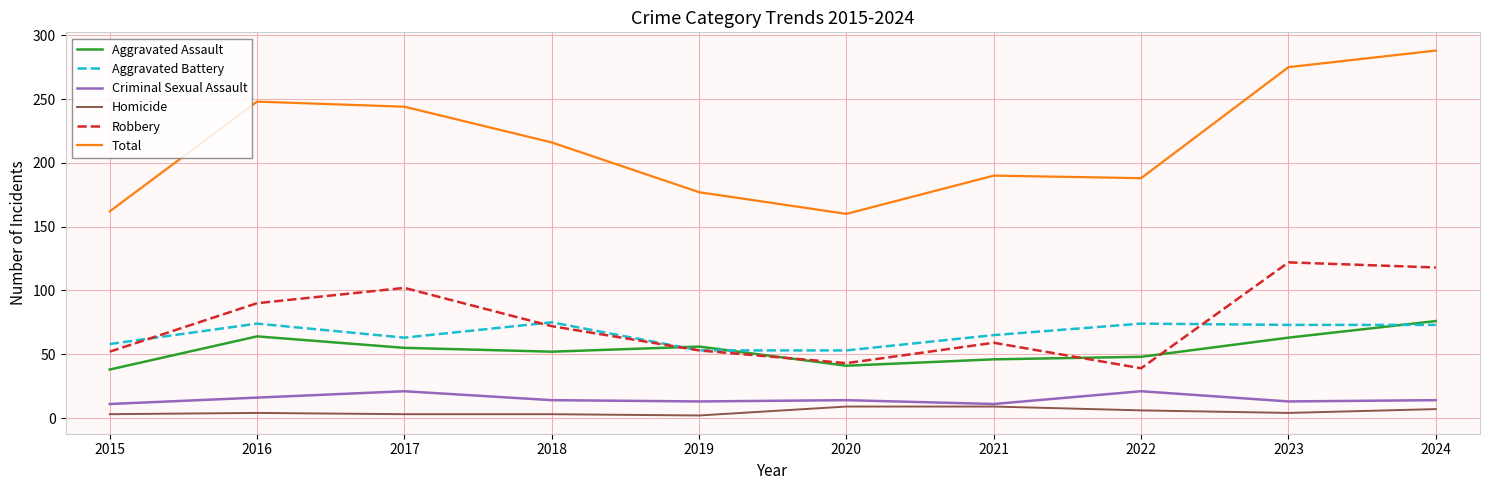

The value of Robbery at 2020 is 56. True or false?

False